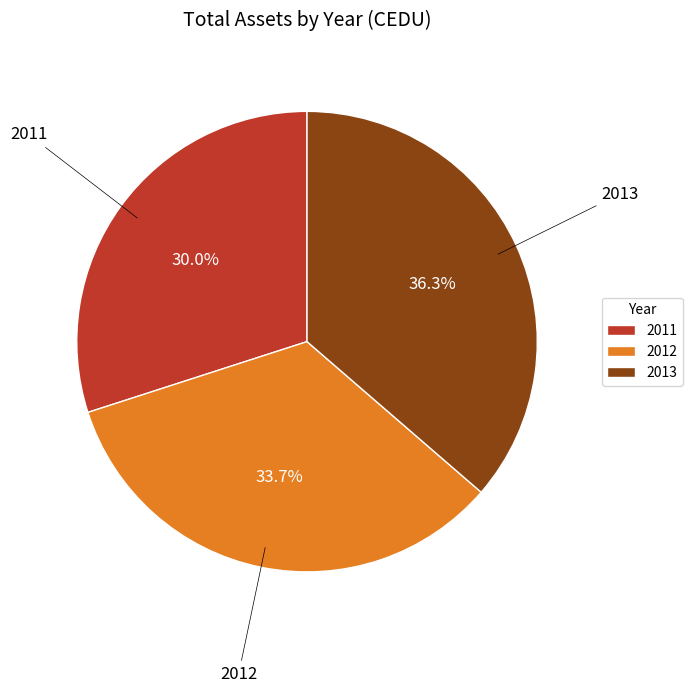

What is the ratio of the value at 2012 to the value at 2013?

0.9